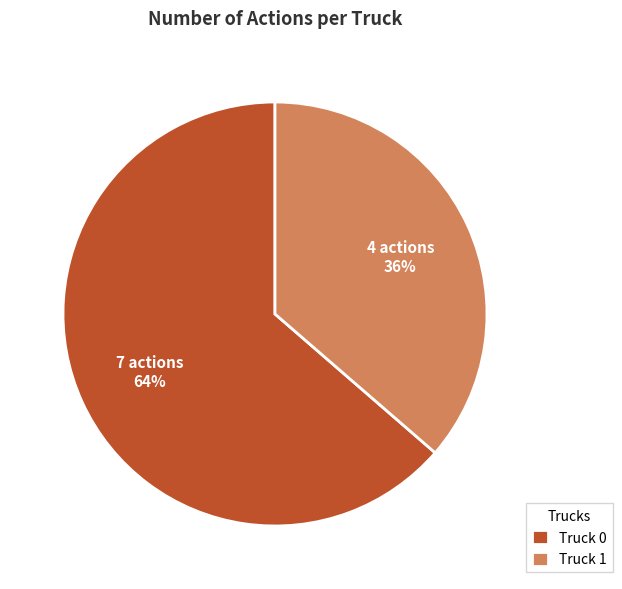

To the nearest percent, what is the combined percentage of Truck 0 and Truck 1?

100%